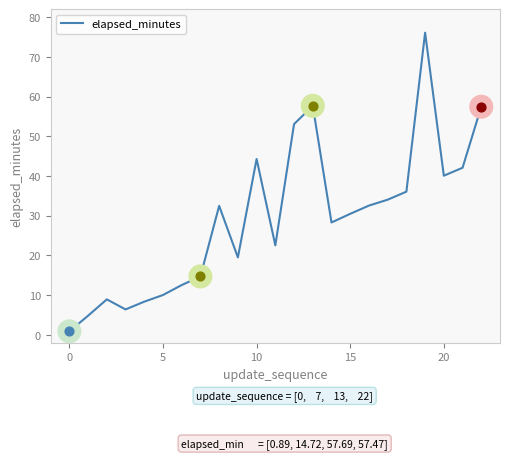

What is the difference between the maximum and minimum values?

75.2